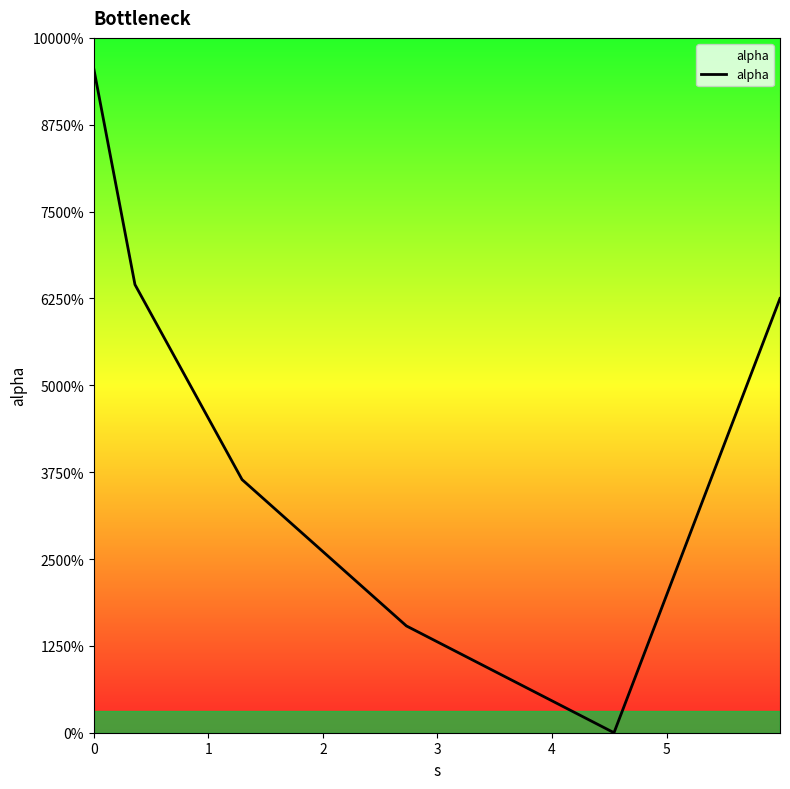

Does the chart have visible grid lines?

No